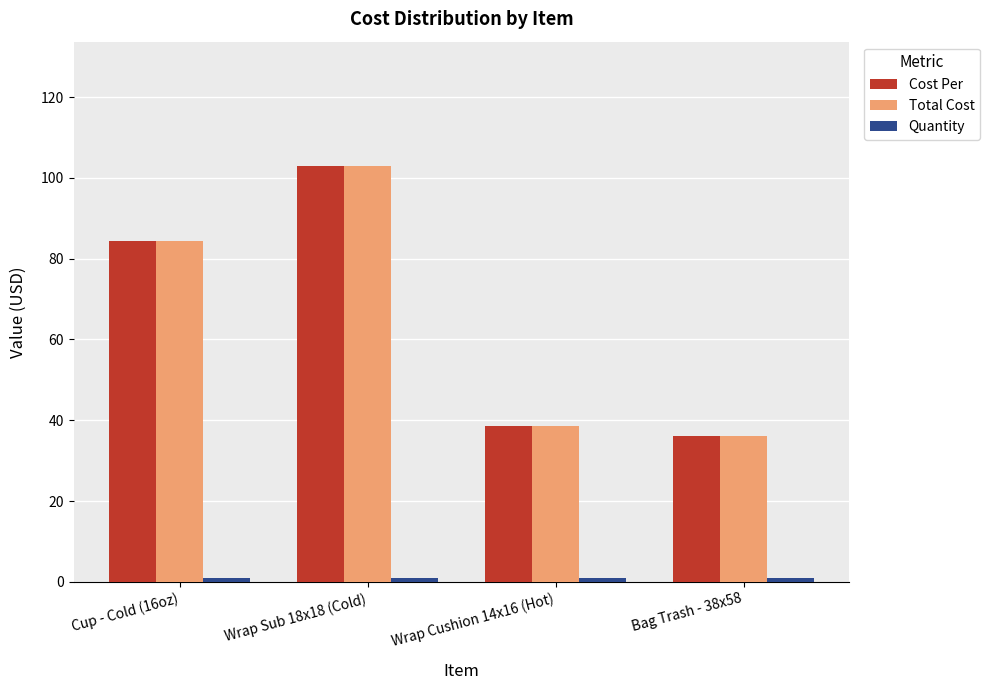

What is the difference between the maximum and minimum values in the Cost Per series?

66.7